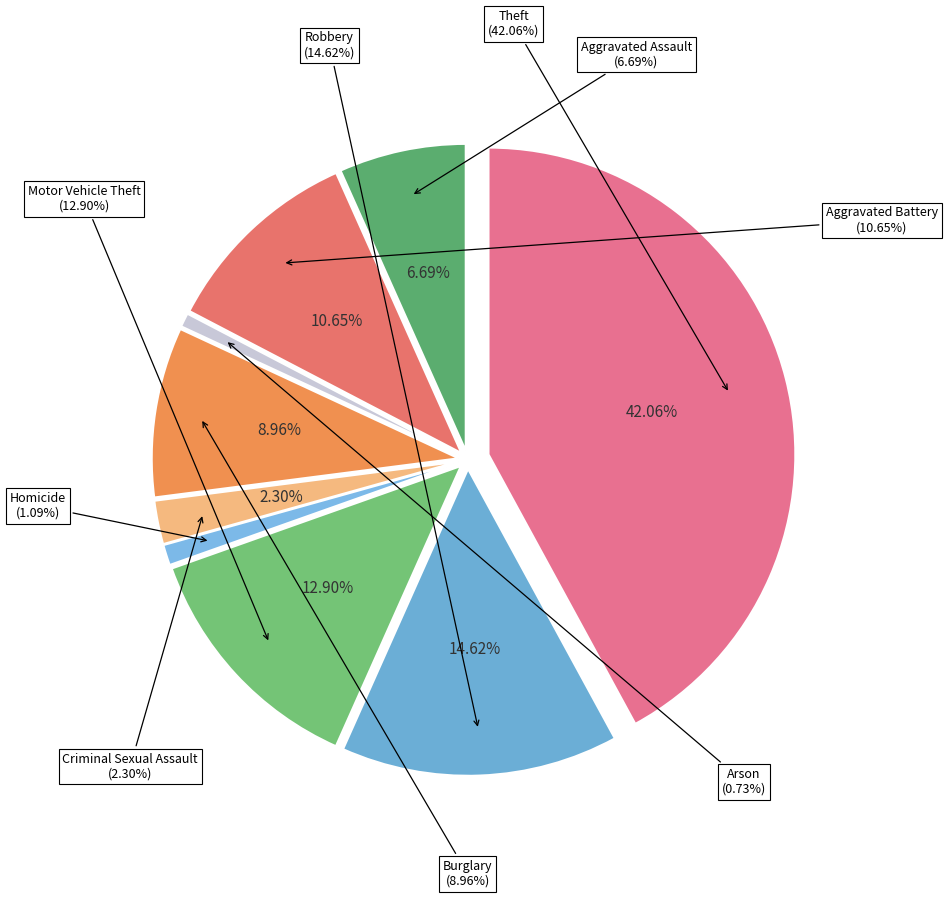

Which category has the smallest portion of the pie?

Arson